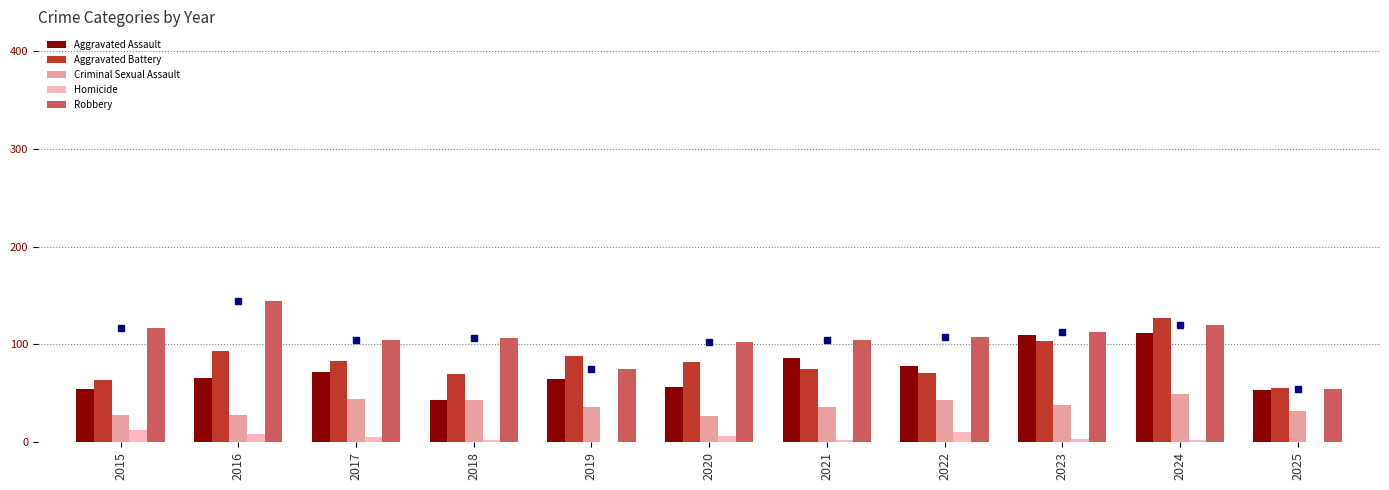

Which series has the widest spread of values?

Robbery